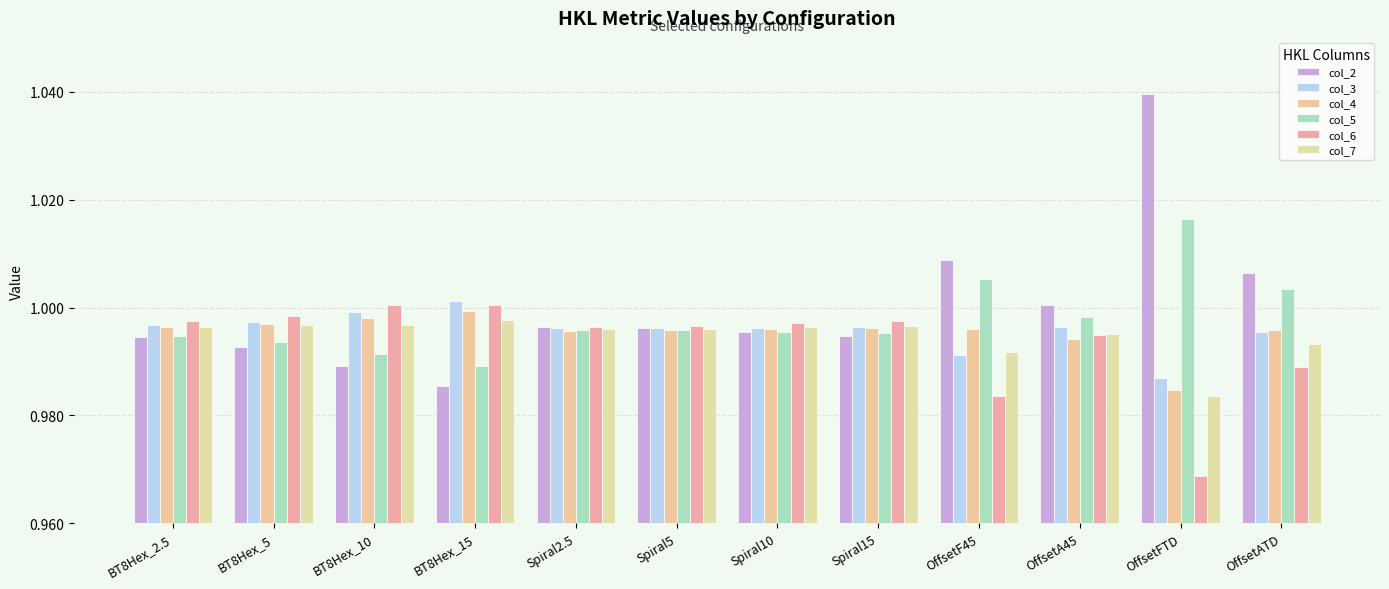

Which series changed the most between Spiral2.5 and OffsetFTD?

col_2